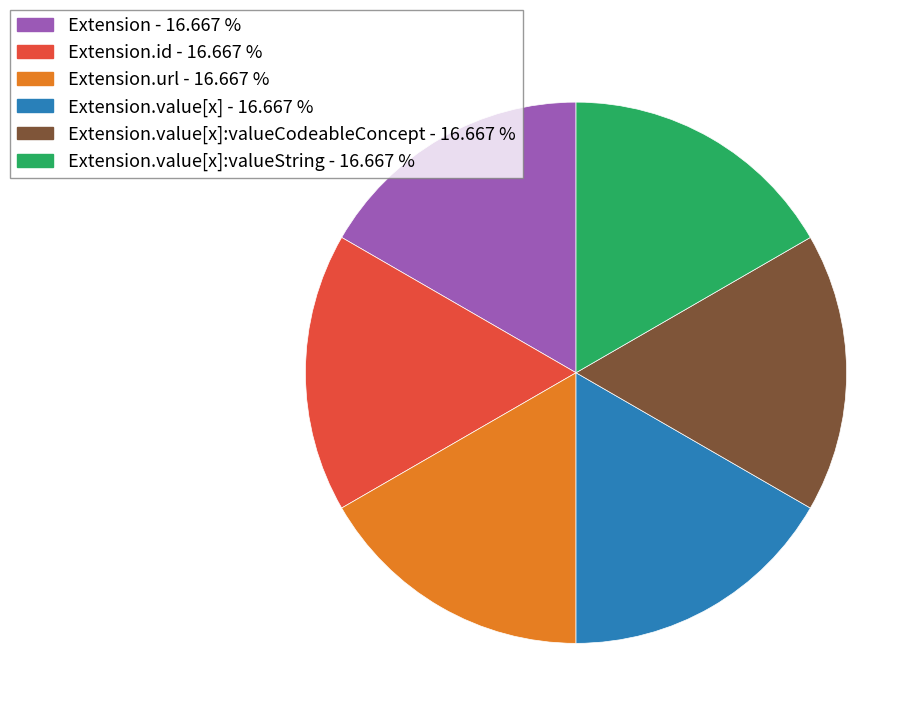

Does any single category account for the majority?

No